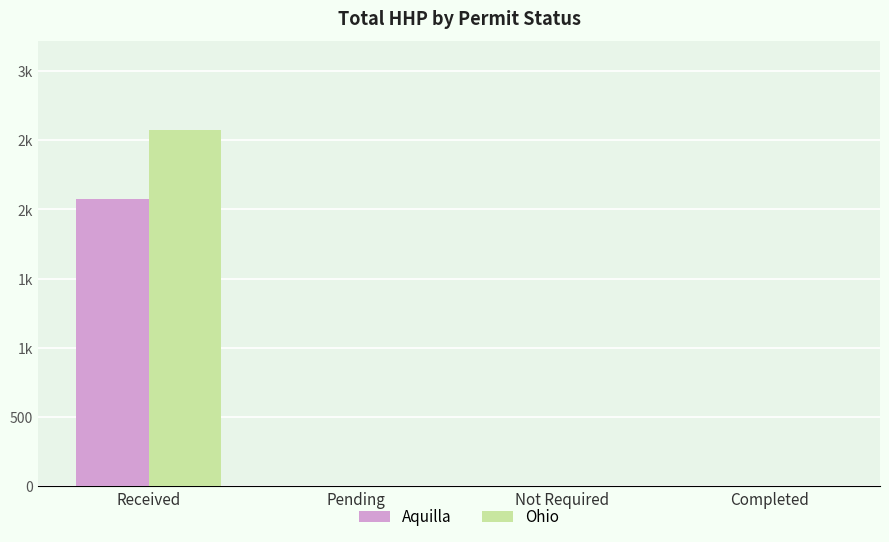

Does the chart contain stacked bars?

No